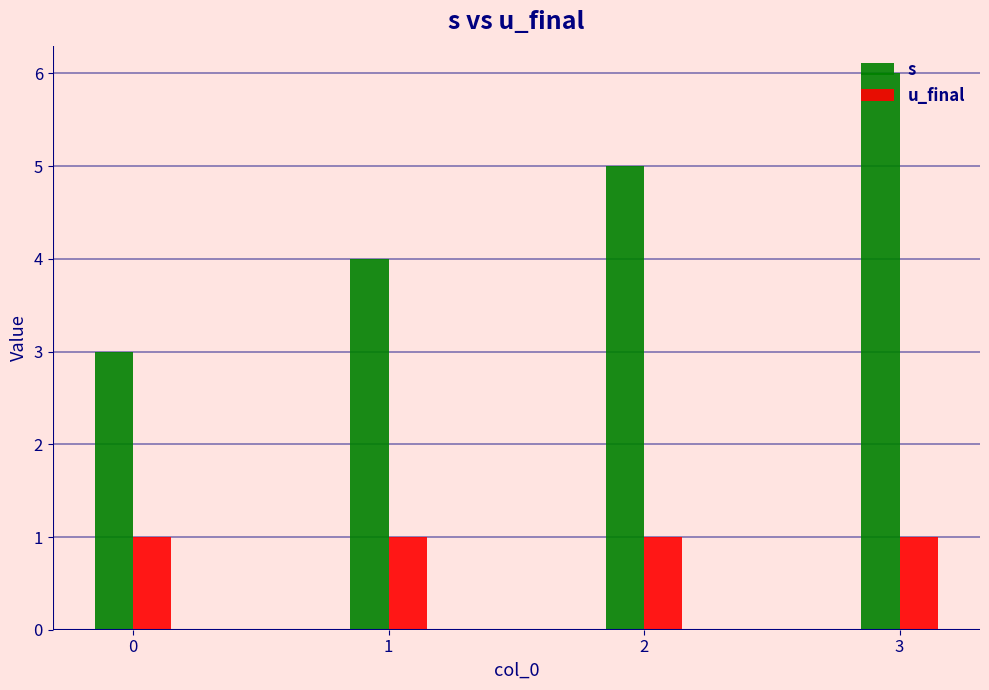

What is the value of the s bar at the 1st from the left?

3